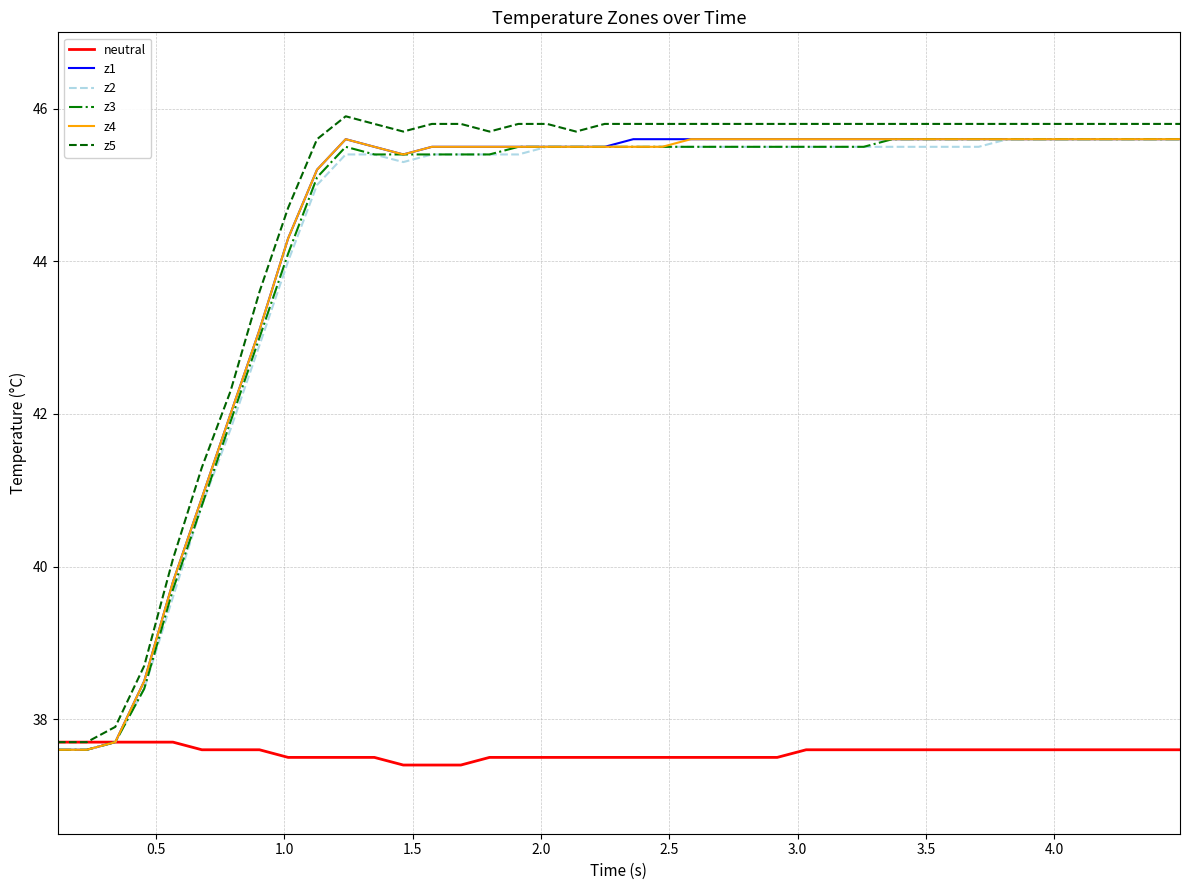

What is the minimum value for z2?

37.6